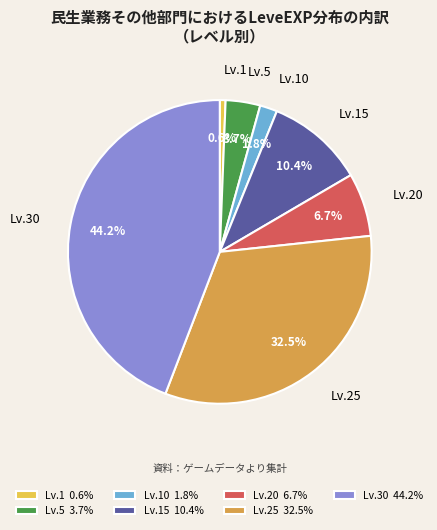

Between Lv.10 and Lv.30, which is larger?

Lv.30